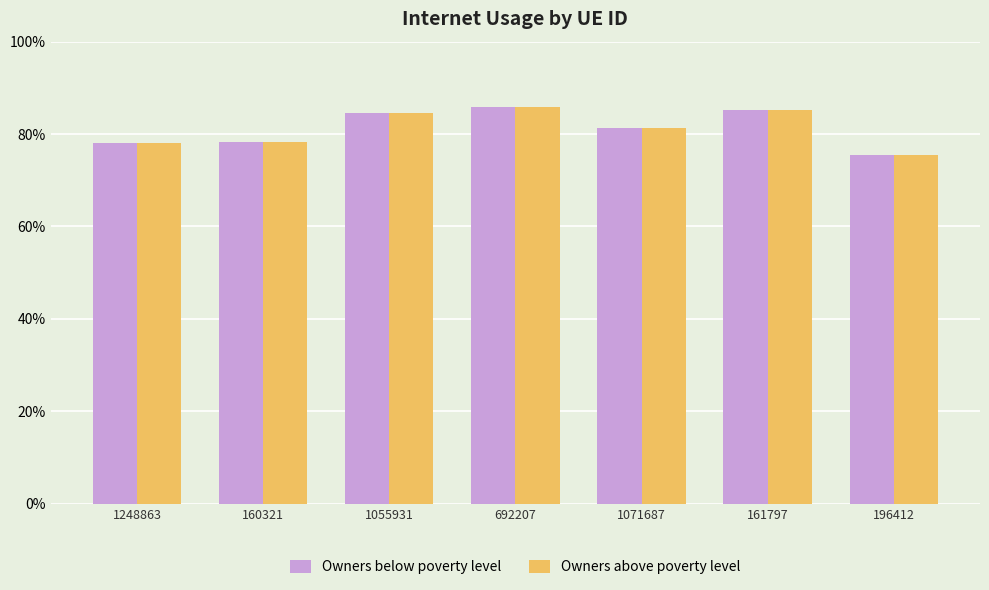

Reading left to right, extract all data points from this chart.

Owners below poverty level: 0.8	0.8	0.8	0.9	0.8	0.9	0.8
Owners above poverty level: 0.8	0.8	0.8	0.9	0.8	0.9	0.8